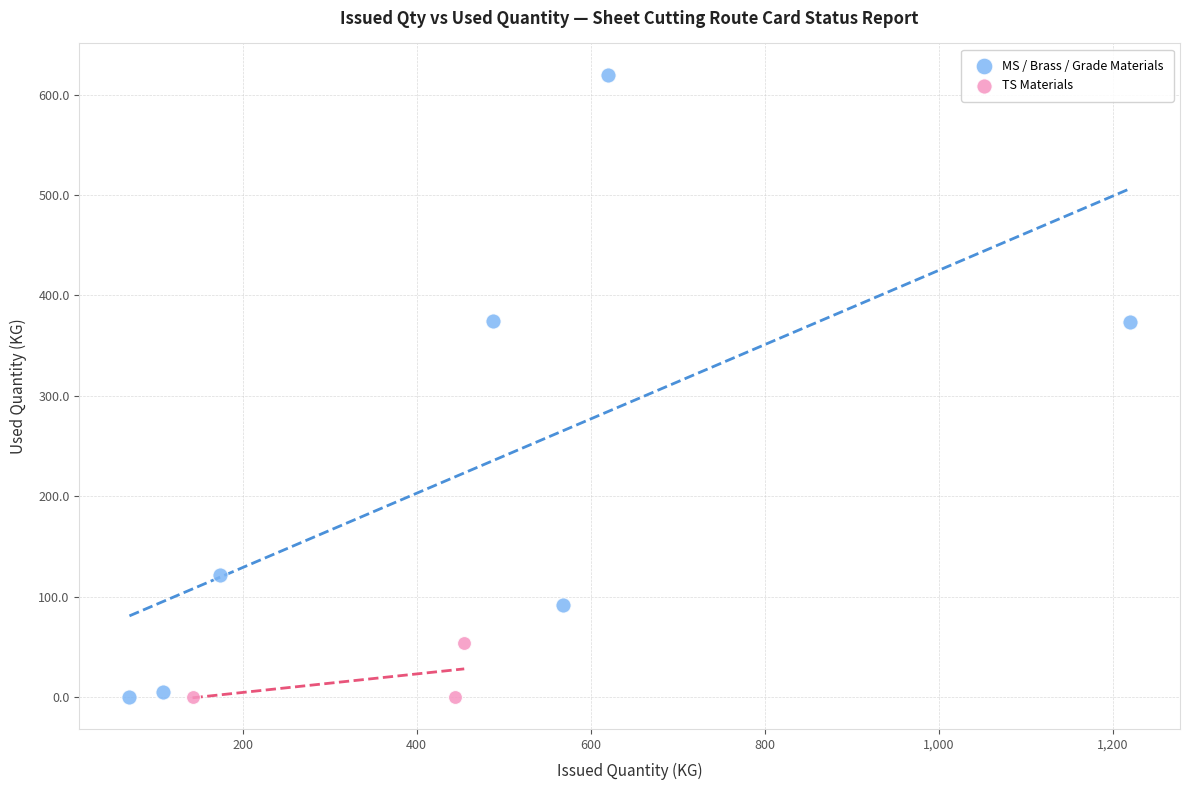

Which series reaches the maximum Y coordinate?

MS / Brass / Grade Materials